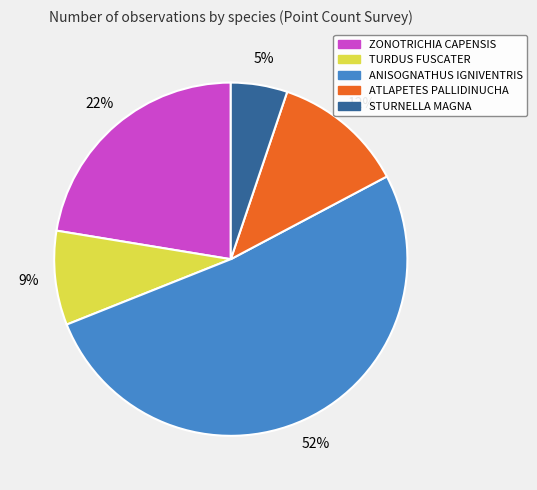

Is the sum of ANISOGNATHUS IGNIVENTRIS and ATLAPETES PALLIDINUCHA greater than half?

Yes